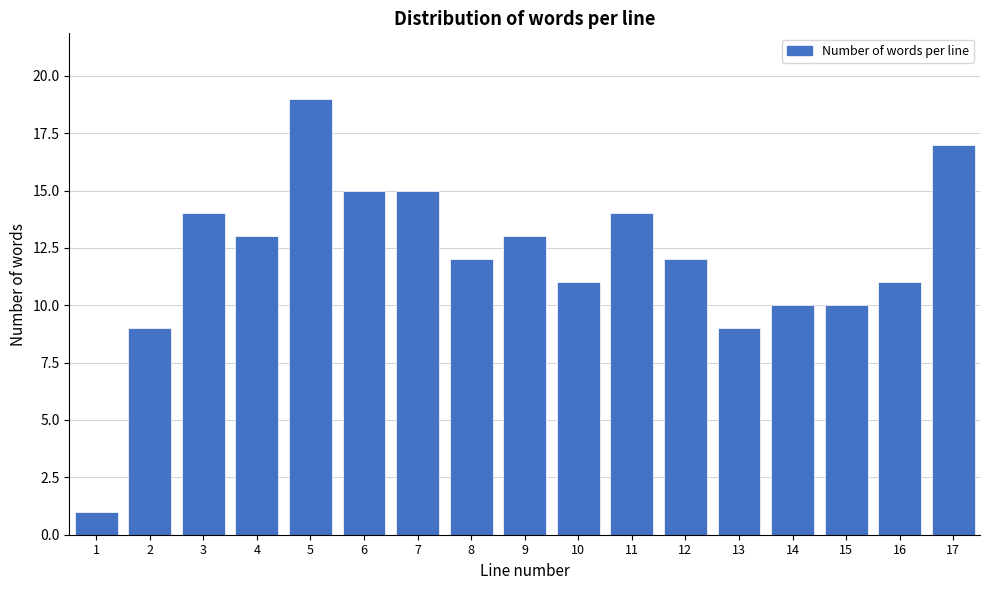

Reading right to left, extract all data points from this chart.

17=17	16=11	15=10	14=10	13=9	12=12	11=14	10=11	9=13	8=12	7=15	6=15	5=19	4=13	3=14	2=9	1=1